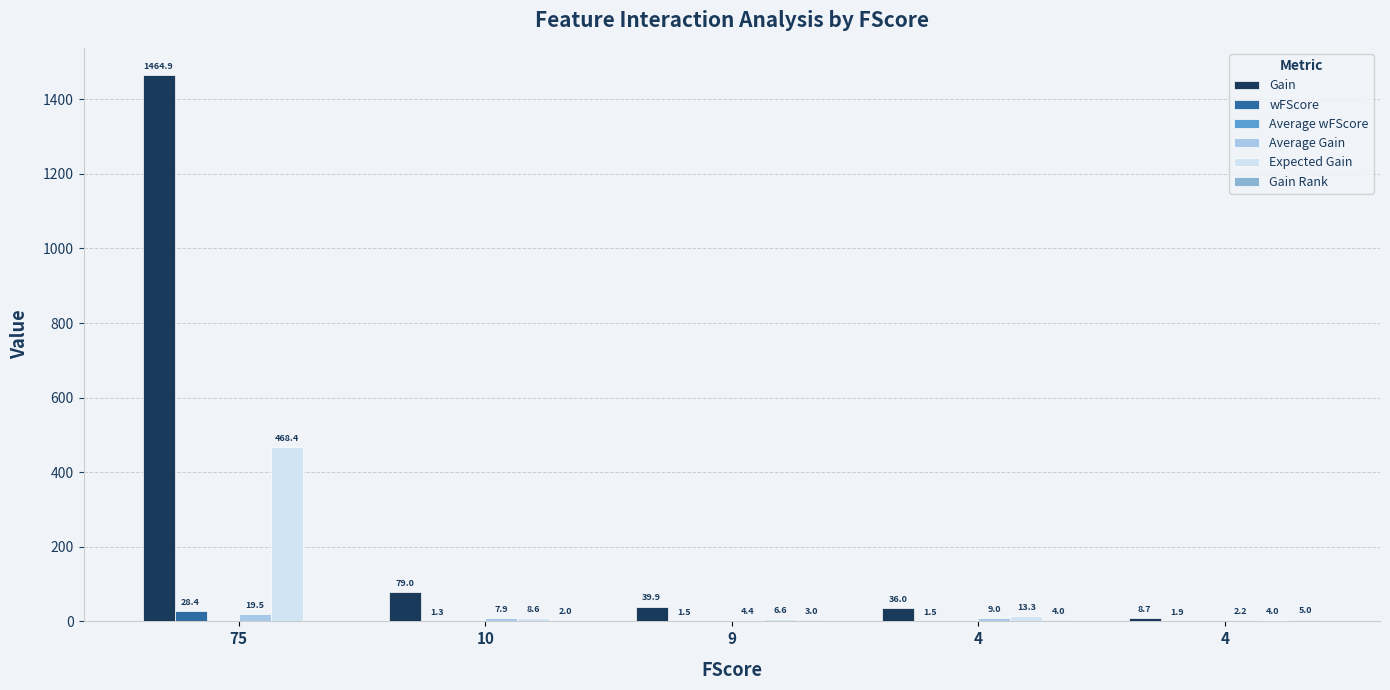

Are the bars grouped side by side (vs. stacked)?

Yes